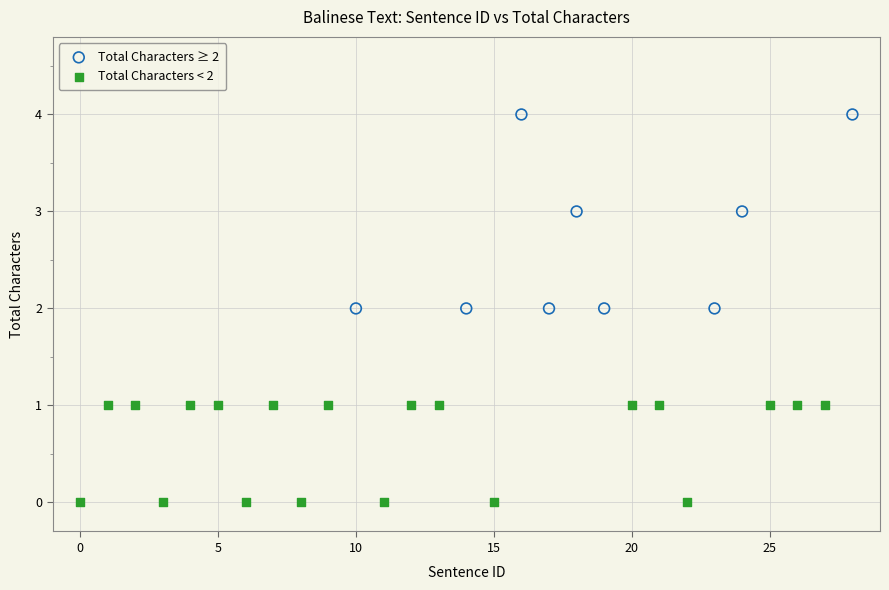

Which series contains the highest Y value?

Total Characters ≥ 2